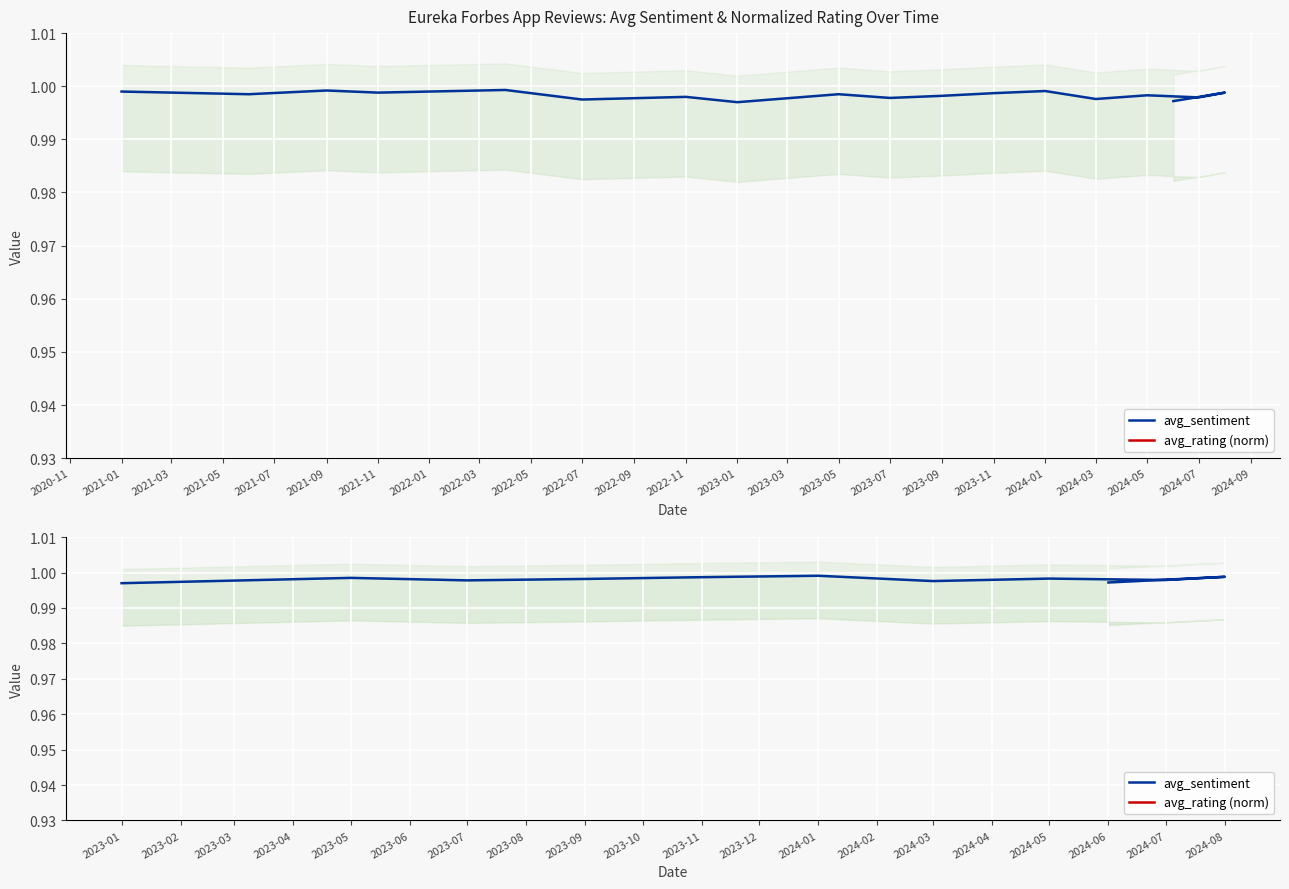

True or false: avg_rating (norm) and avg_sentiment intersect in this chart.

False